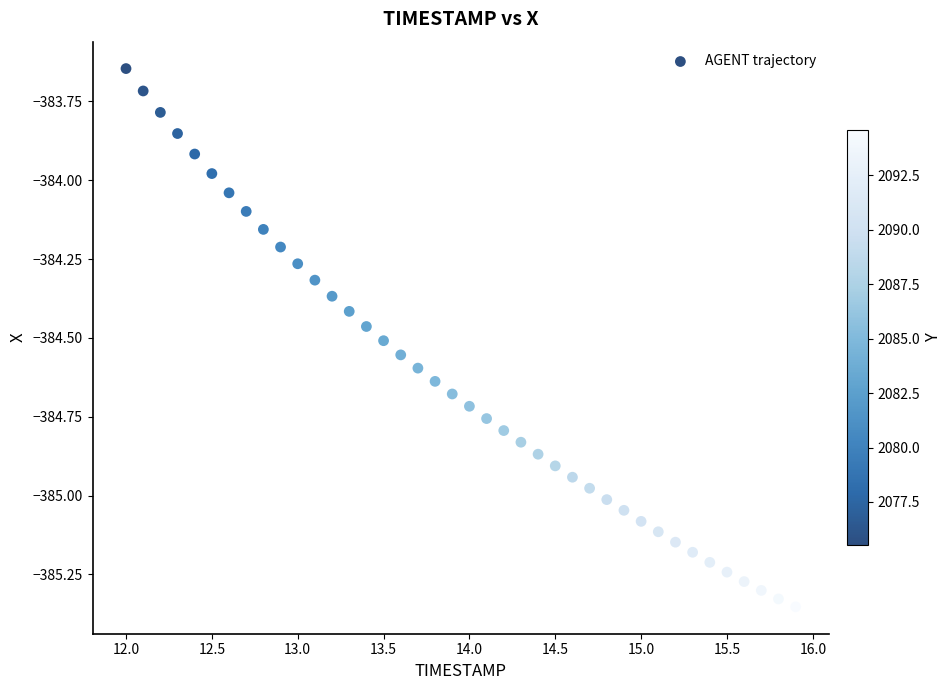

What is the range of Y values (max minus min)?

1.7